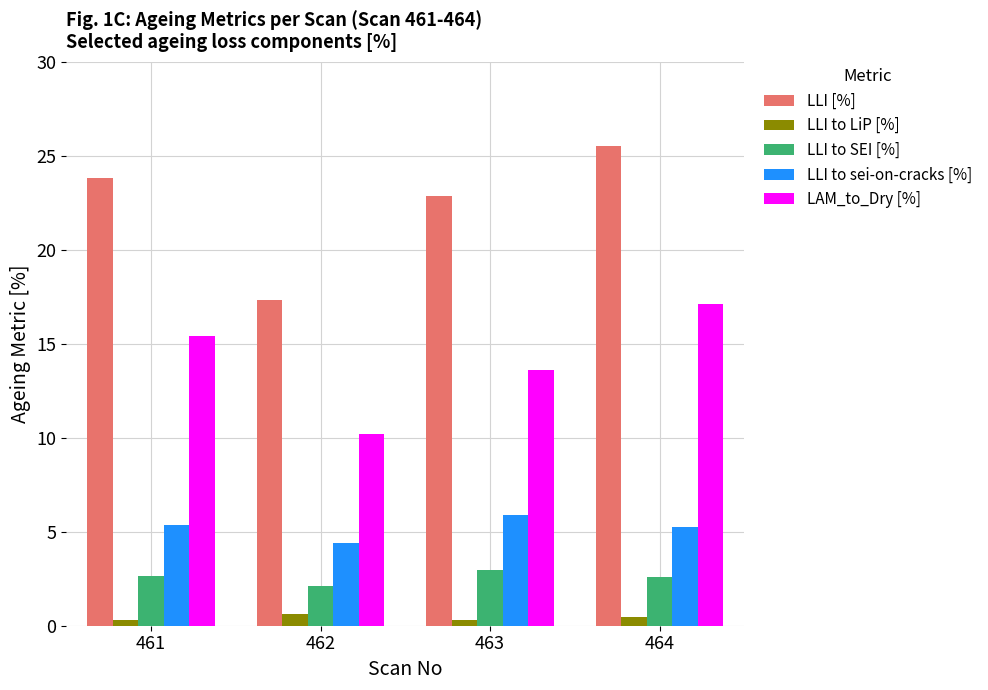

How many distinct data groups are displayed?

5